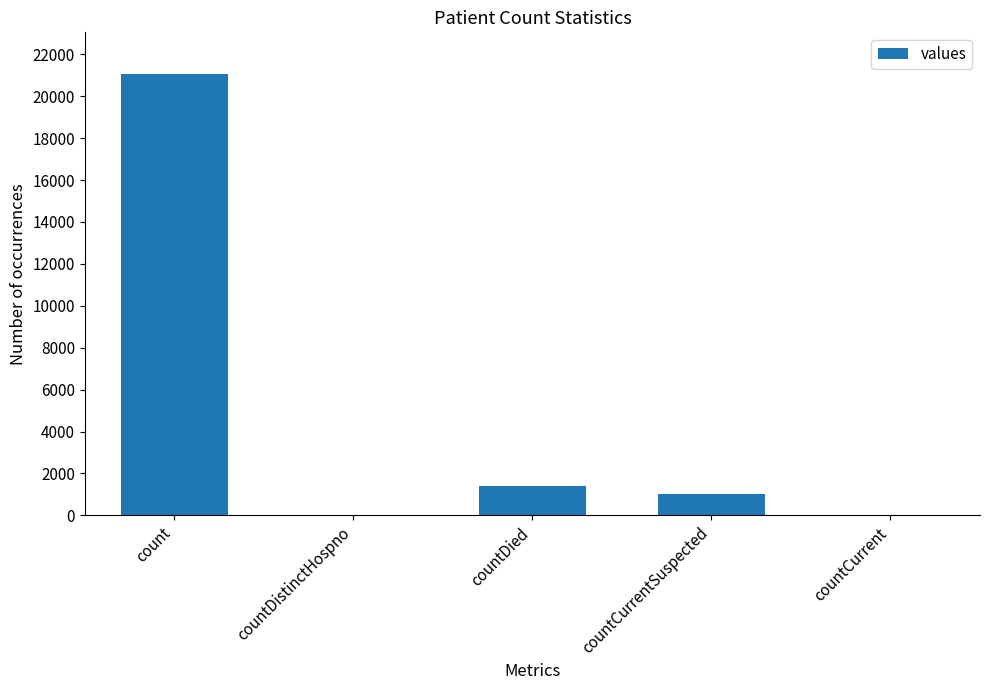

Between countCurrentSuspected and countDistinctHospno, which is larger?

countCurrentSuspected